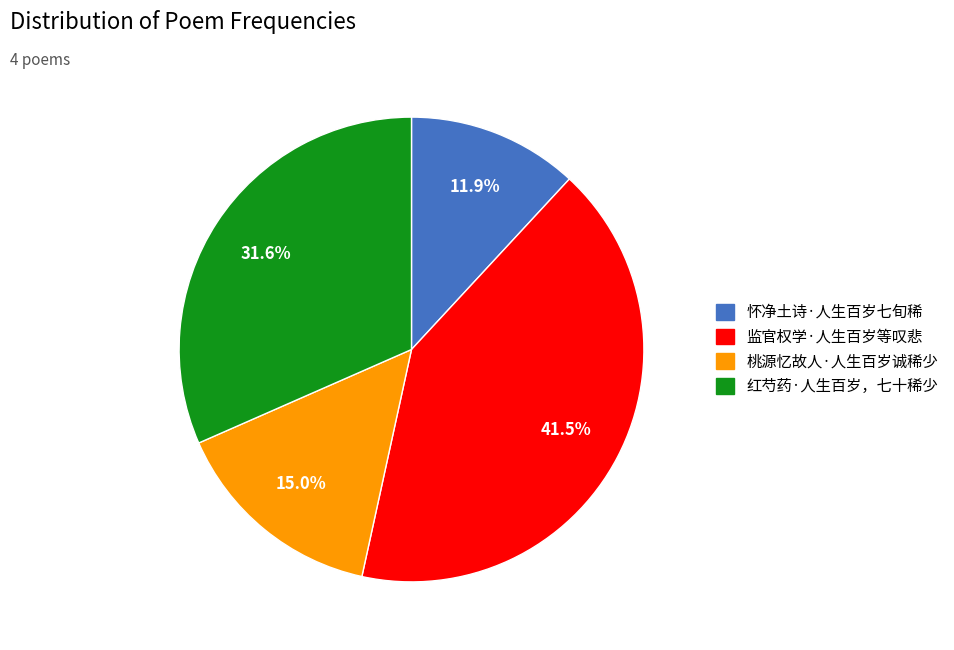

To the nearest percent, what is the average slice percentage?

25%